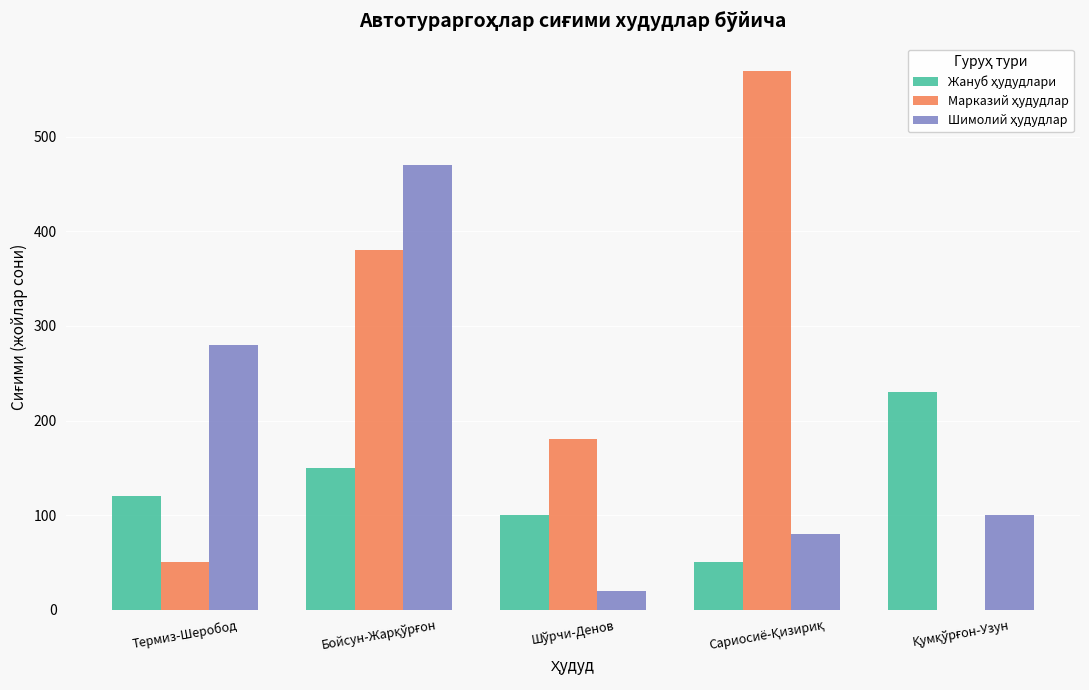

What is the maximum value shown in the chart?

570